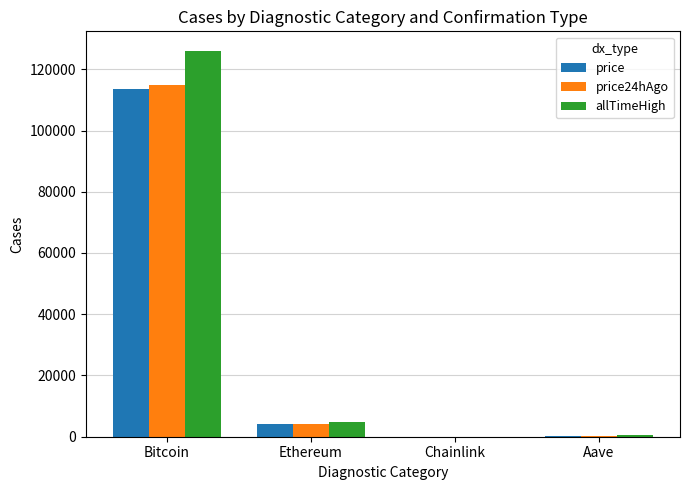

Where does the allTimeHigh series first go above 4946?

Bitcoin